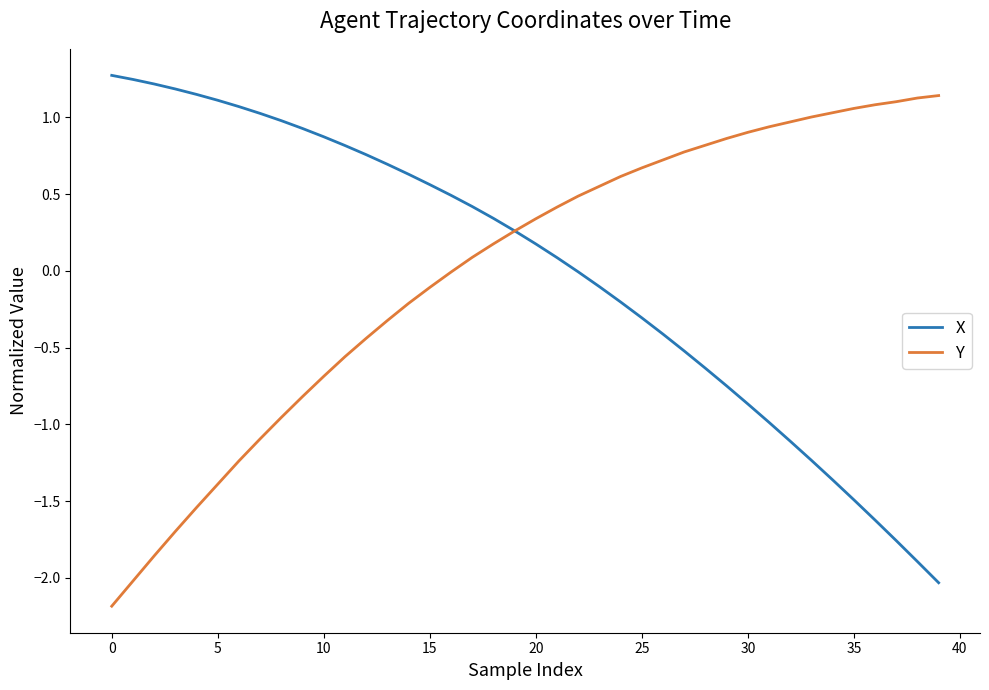

Which series ends up on top after the final intersection of X and Y?

Y